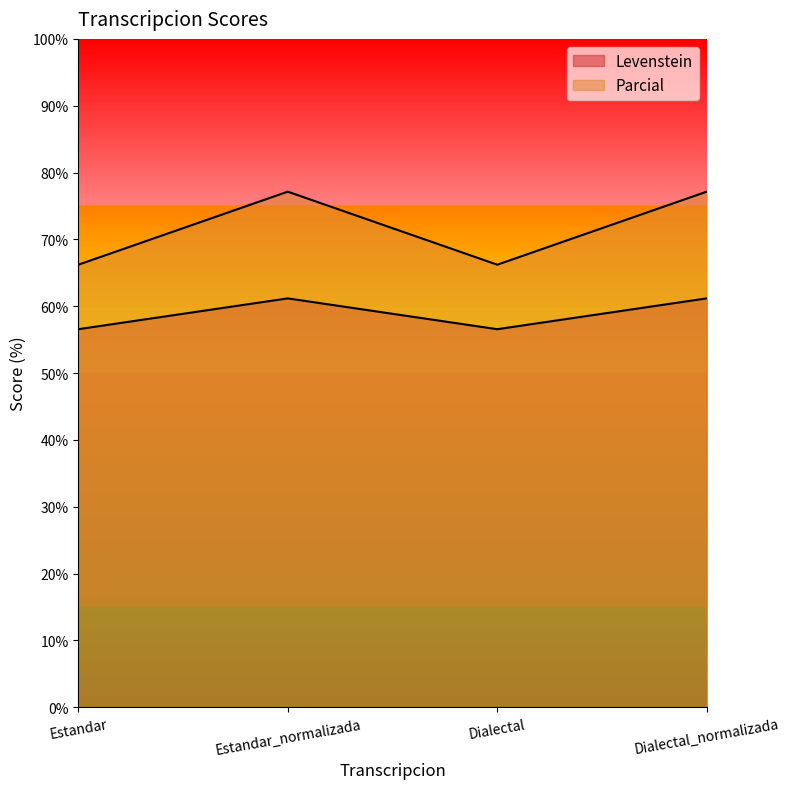

Rank the series by their maximum value, from lowest to highest.

Levenstein, Parcial